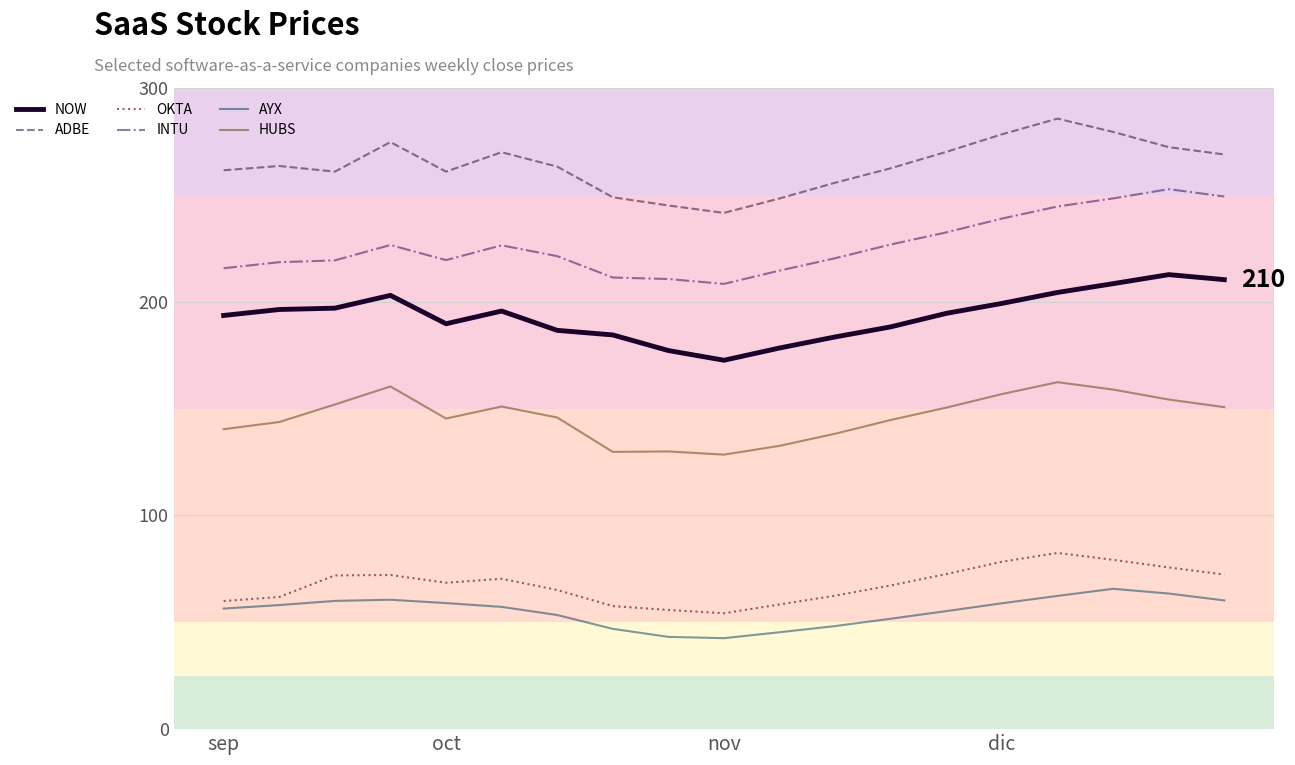

What are all the series names shown in the legend?

NOW, ADBE, OKTA, INTU, AYX, HUBS